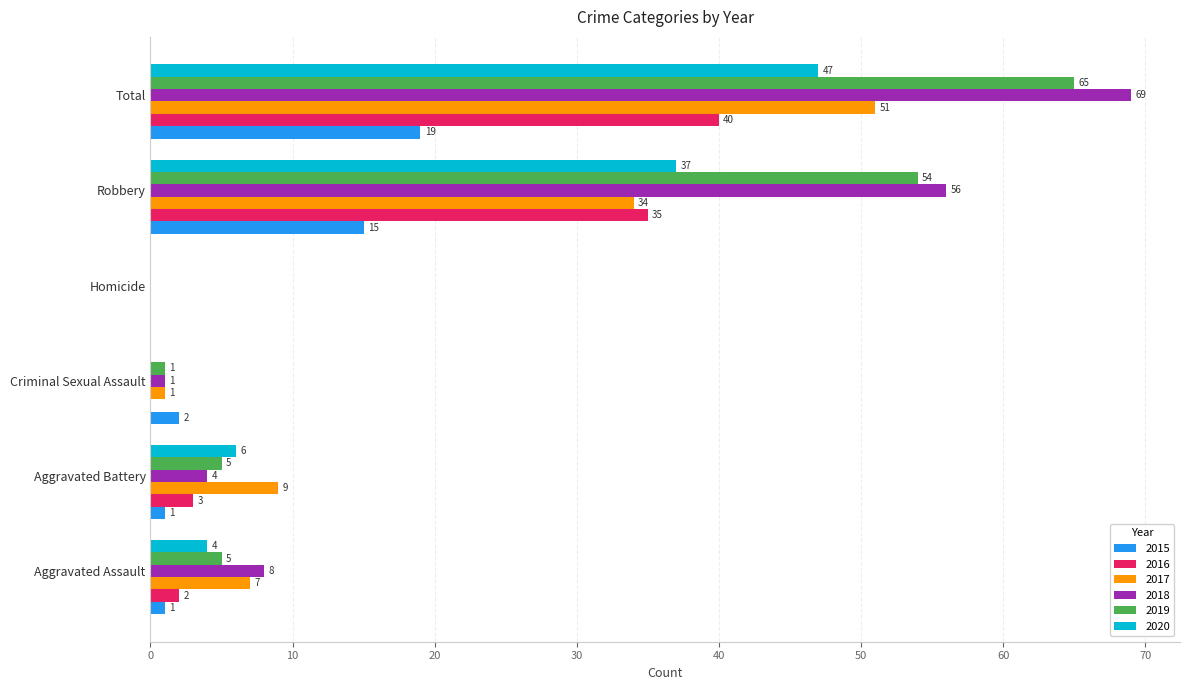

Between Aggravated Battery and Criminal Sexual Assault, which series saw the biggest shift?

2017